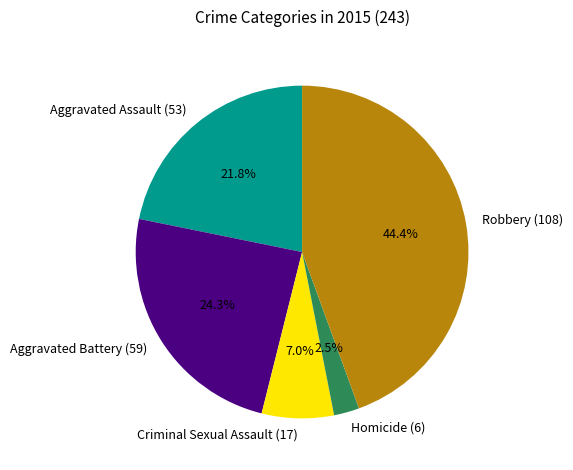

To the nearest percent, what is the average slice percentage?

20%